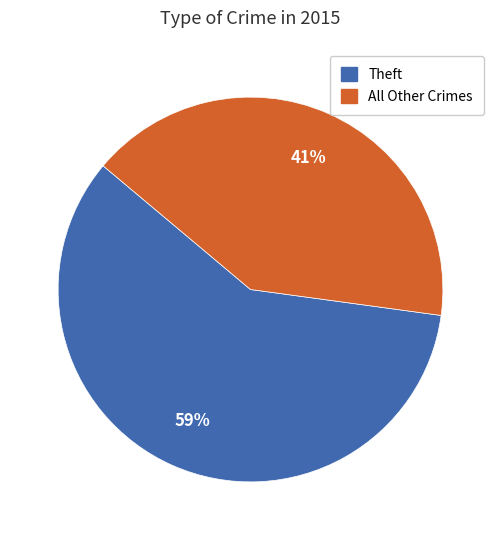

Is there a majority slice in this chart?

Yes